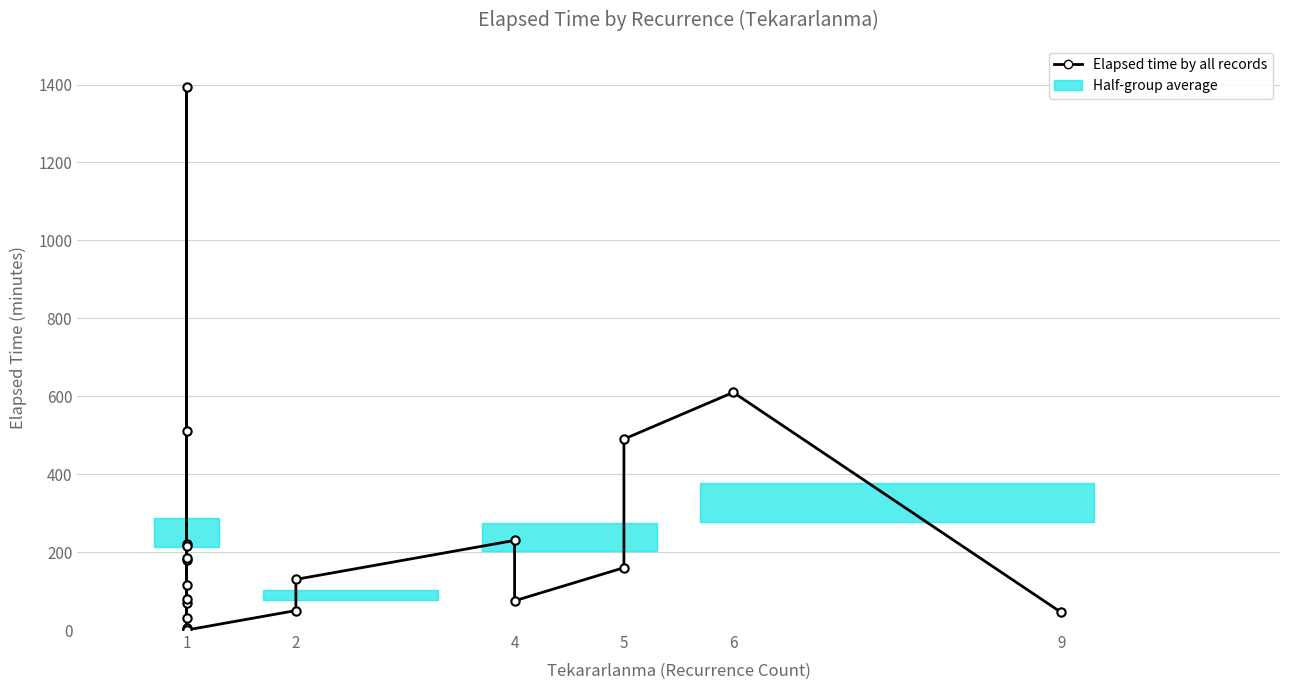

How many points are higher than both their immediate neighbors (excluding endpoints)?

5